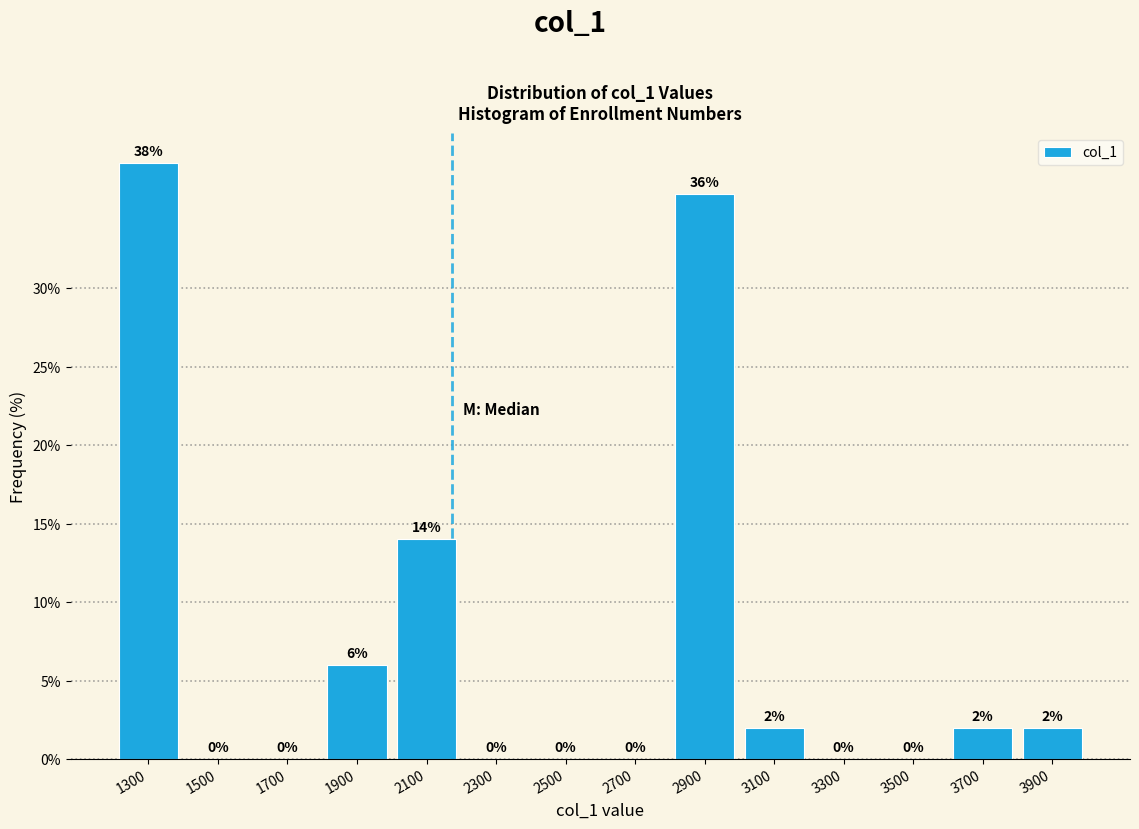

Which range on the x-axis has the tallest bar?

1200 to 1400